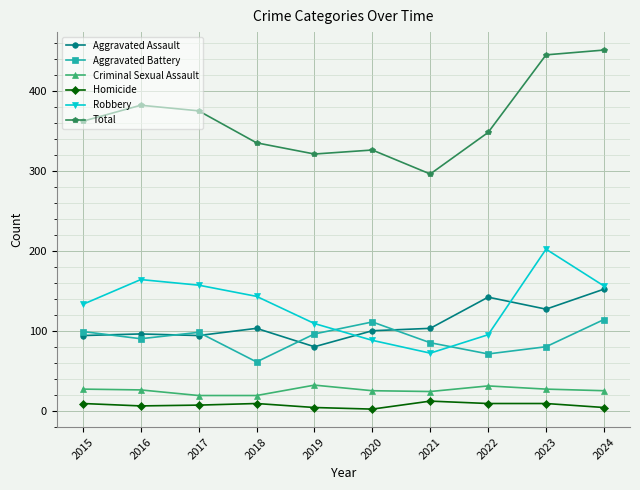

At which category does Total reach its first local valley?

2019